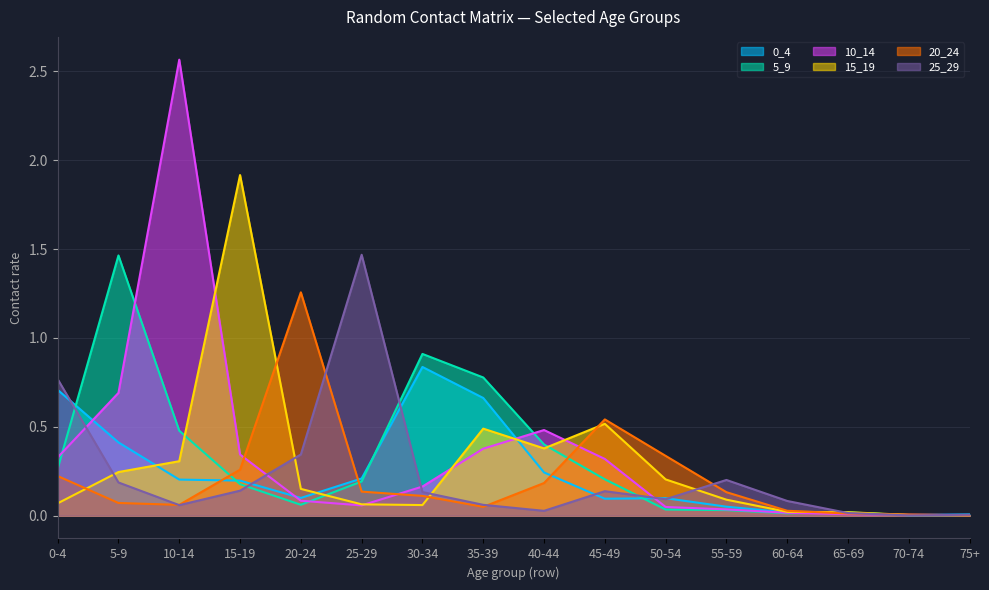

What is the value of the 10_14 point at the 1st from the left?

0.3